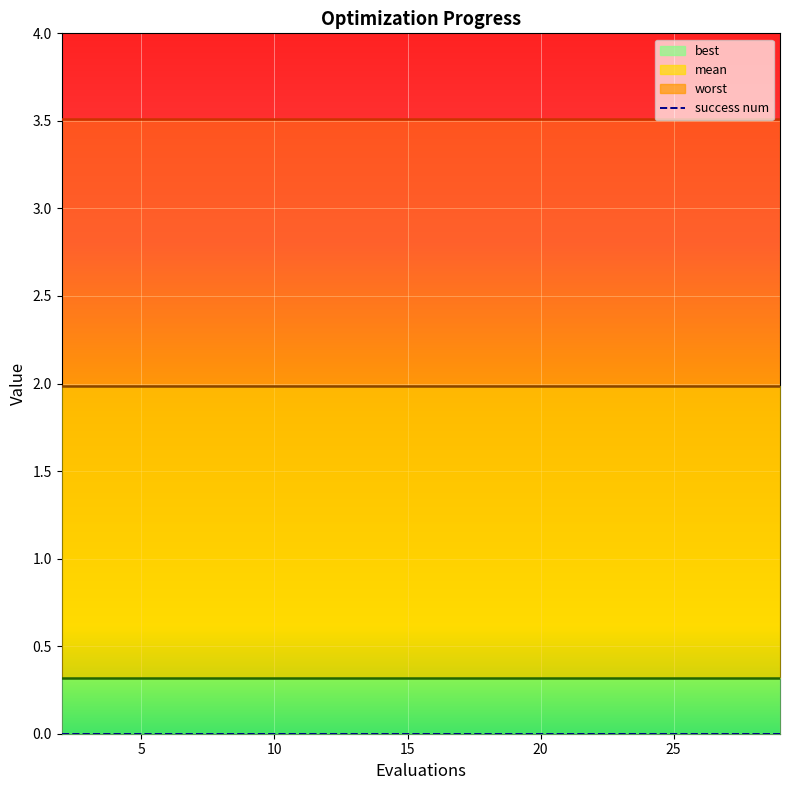

True or false: worst has more than 1 interior local peaks.

False